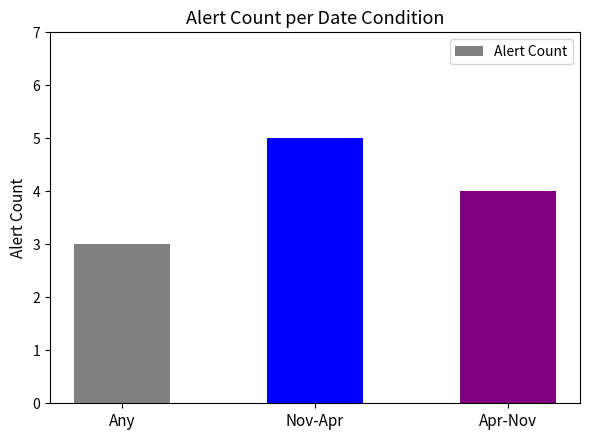

What is the label of the 2nd bar from the left?

Nov-Apr